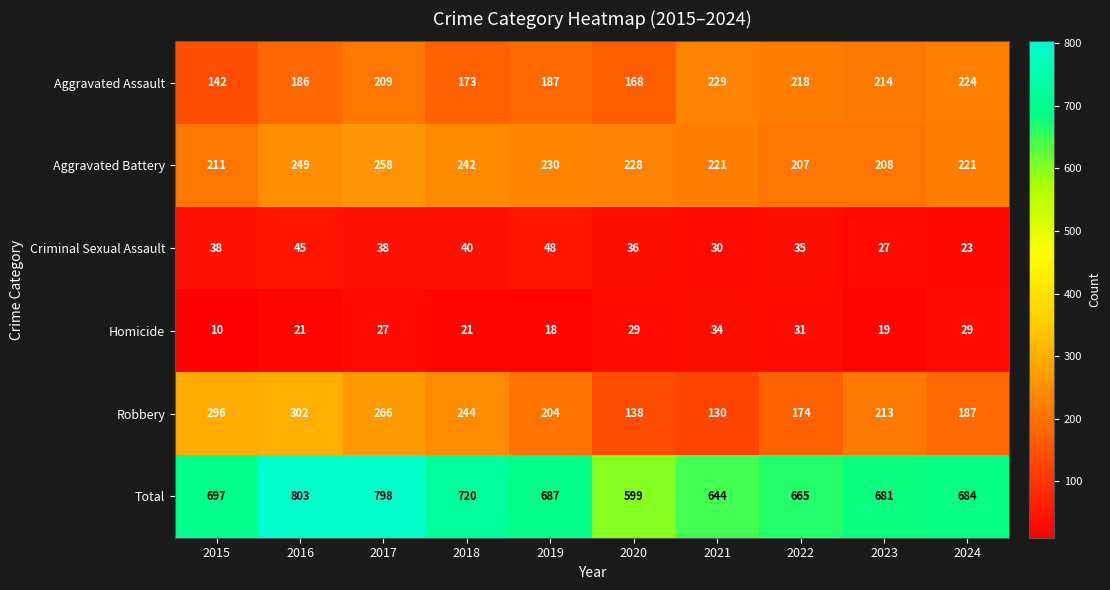

Rank the series by their maximum value, from highest to lowest.

Total, Robbery, Aggravated Battery, Aggravated Assault, Criminal Sexual Assault, Homicide